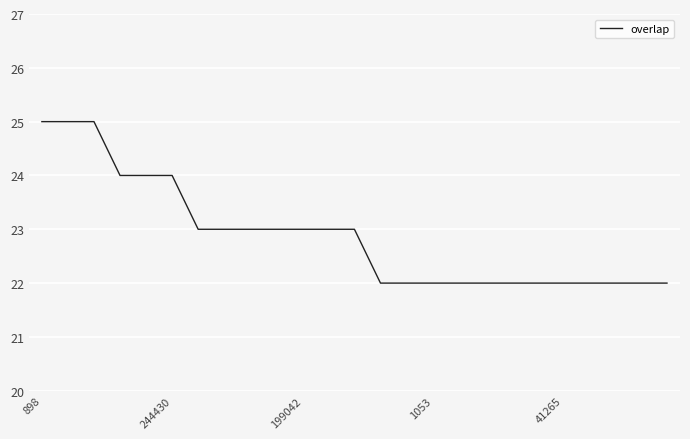

What is the difference between the maximum and minimum values?

3